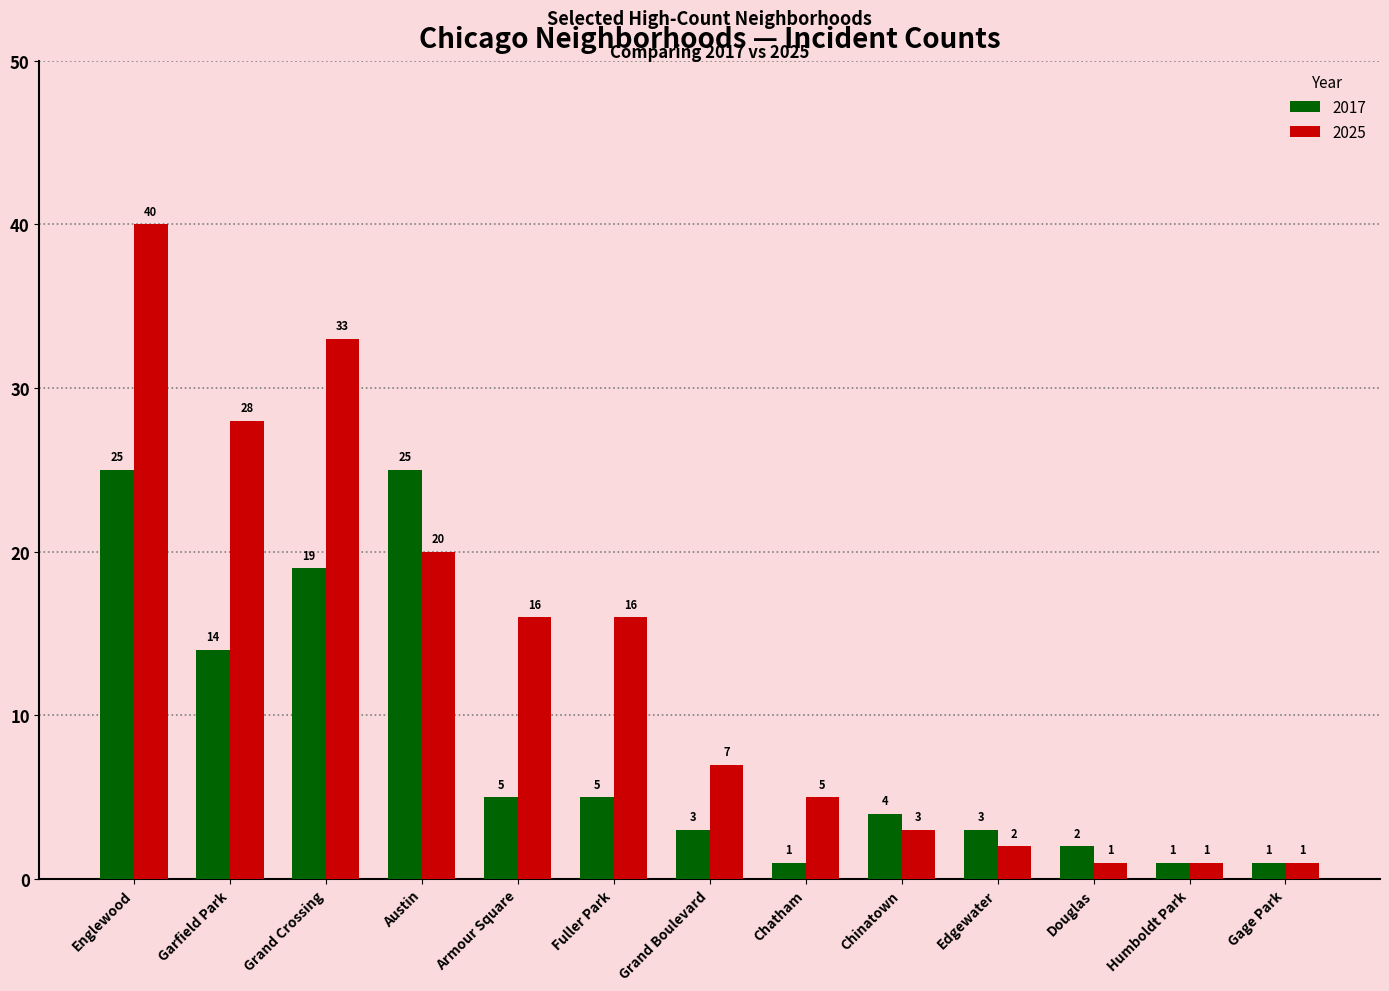

The 2025 series shows 16 at Armour Square. True or false?

True